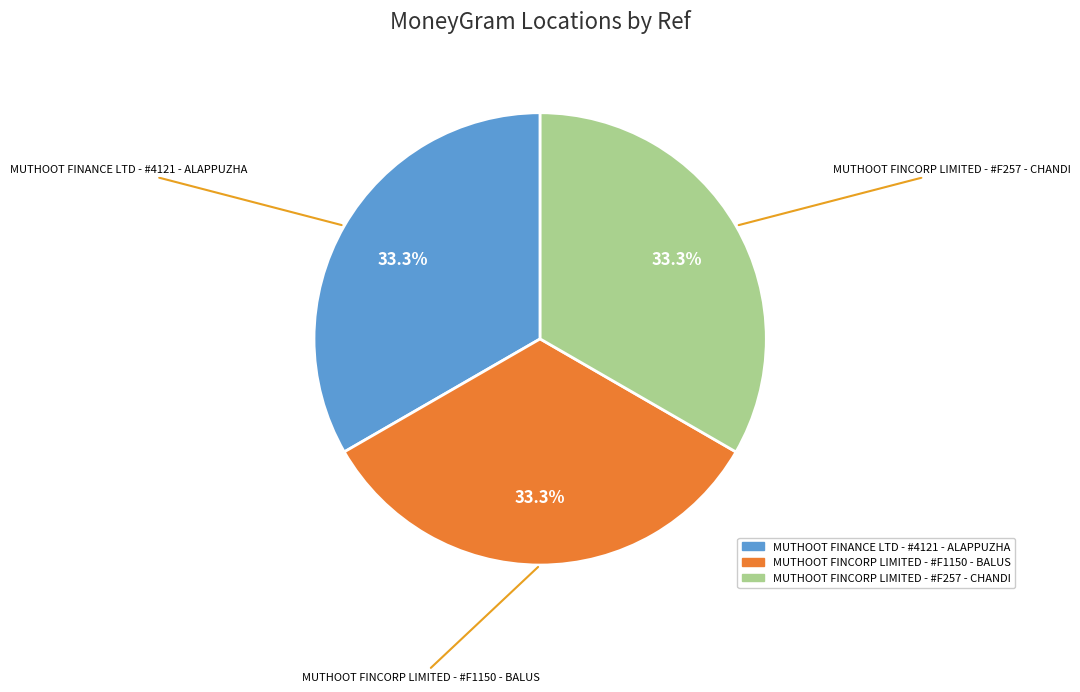

Approximately how many times larger is the value at MUTHOOT FINCORP LIMITED - #F1150 - BALUS compared to MUTHOOT FINANCE LTD - #4121 - ALAPPUZHA?

1.0